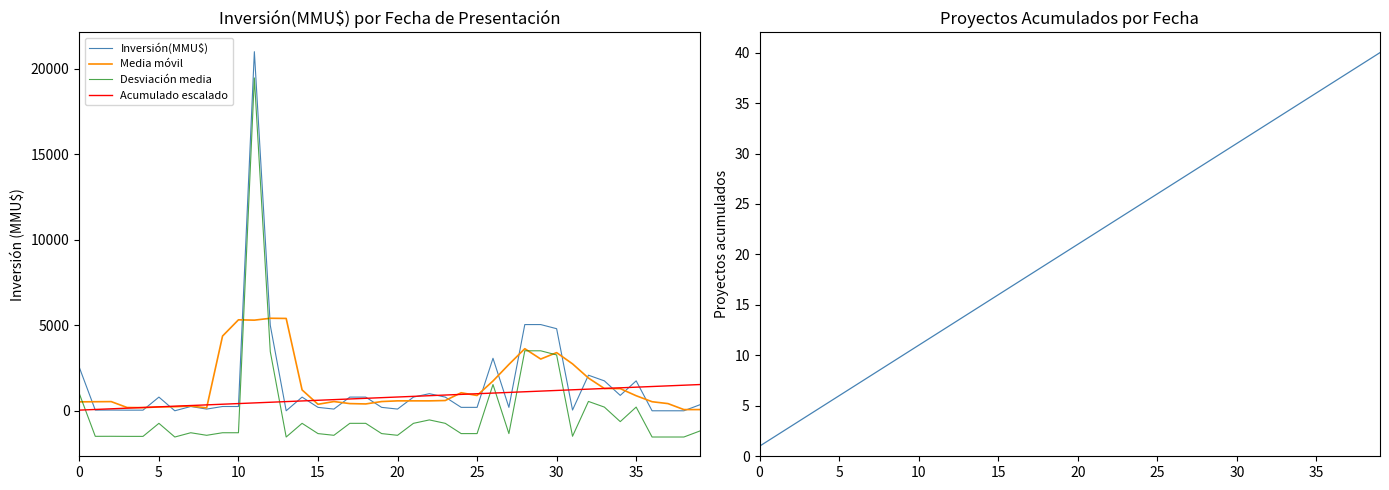

What is the difference between the maximum and minimum values in the Inversión(MMU$) series?

21000.0